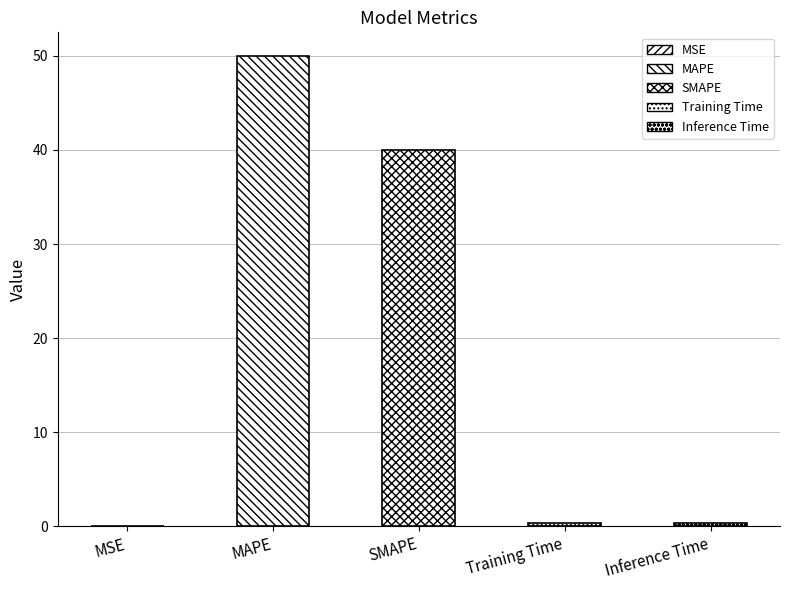

How many data points does each series have?

5